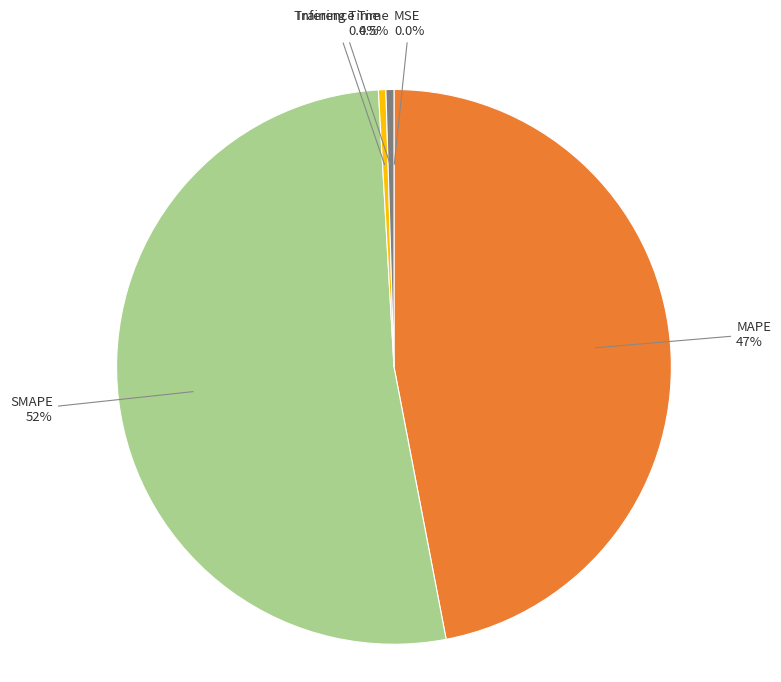

Is there a majority slice in this chart?

Yes